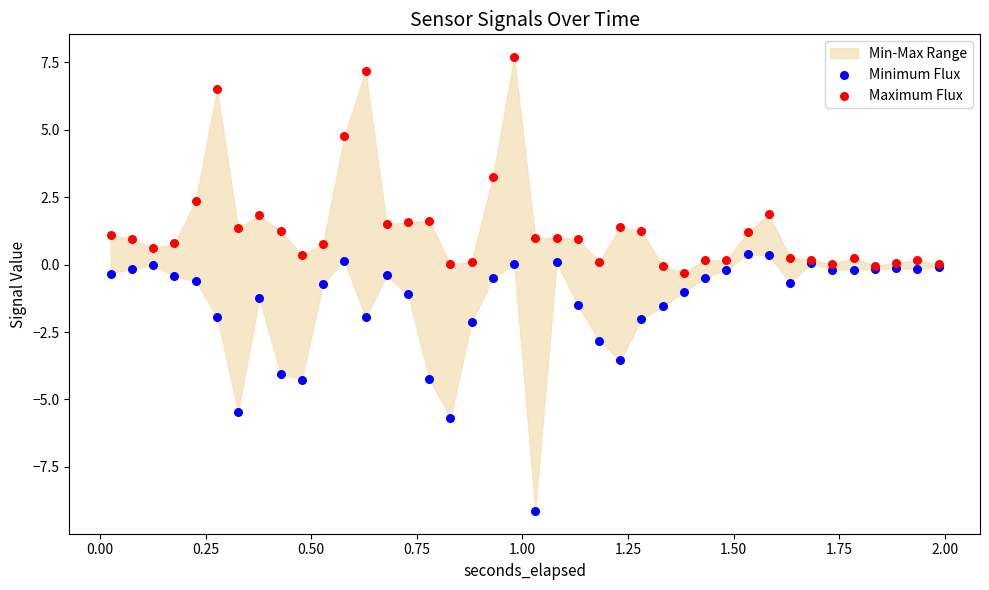

In the Maximum Flux series, what Y value is closest to 3?

3.3